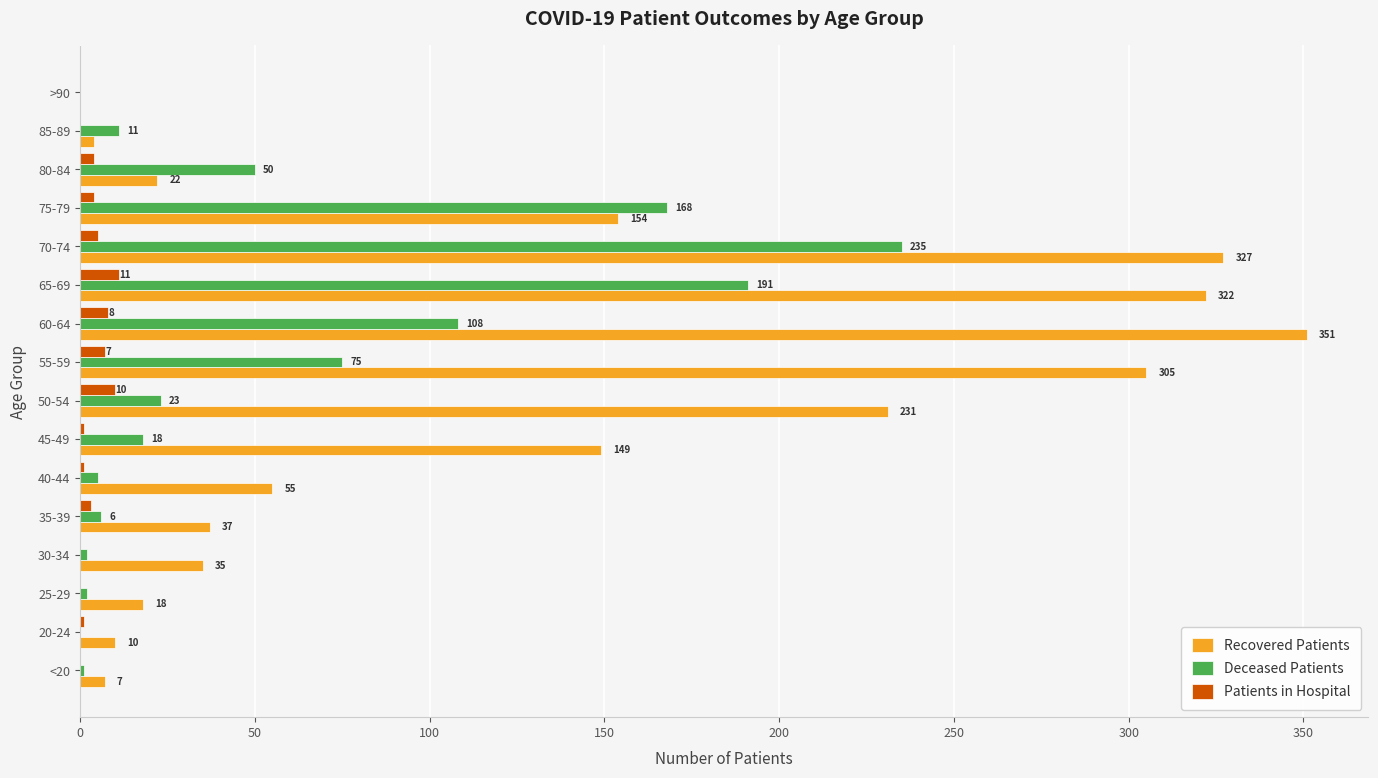

Which series has the largest range (max minus min)?

Recovered Patients